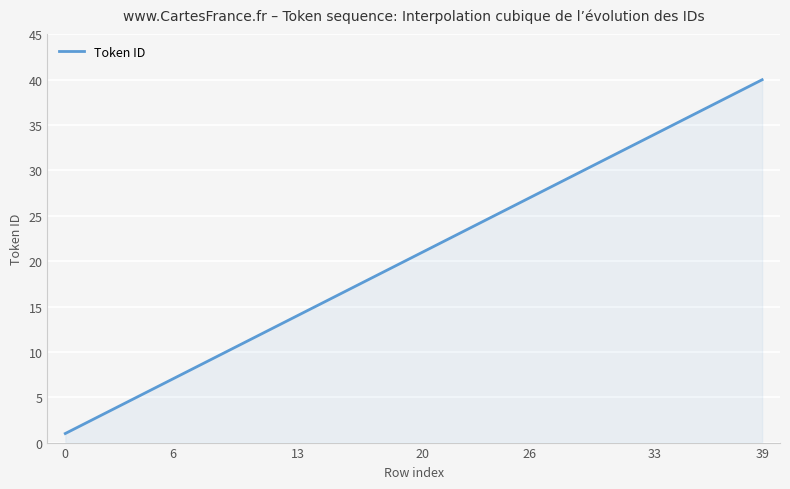

What is the difference between the maximum and minimum values?

39.0